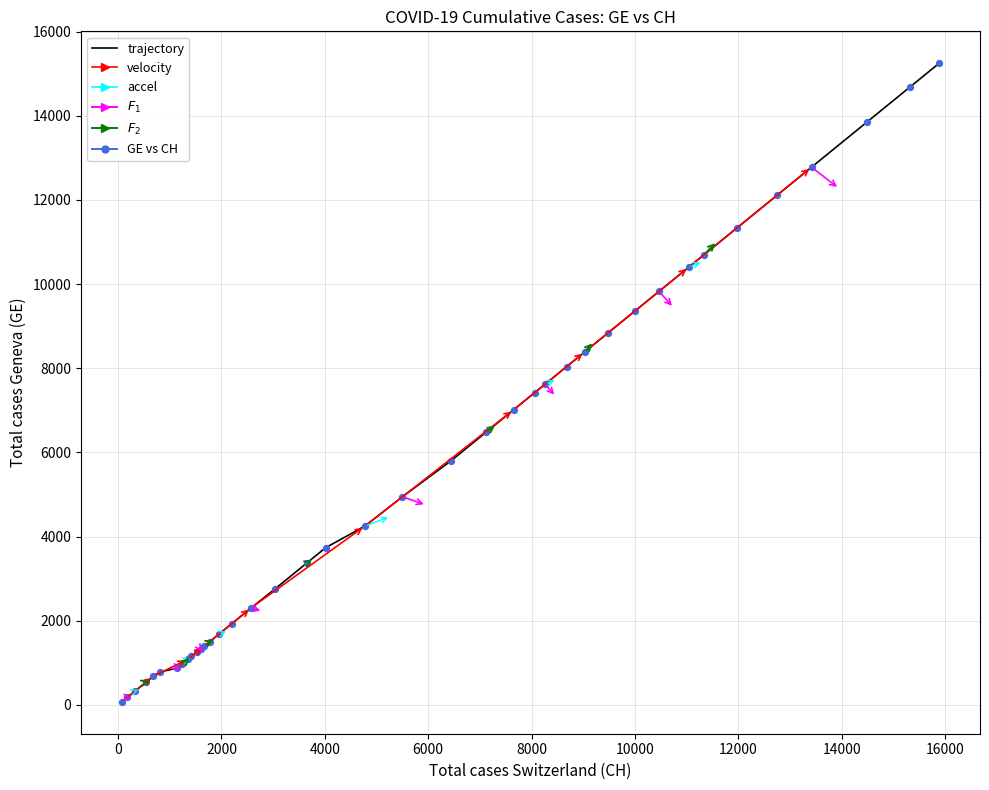

What is the maximum value shown in the chart?

15246